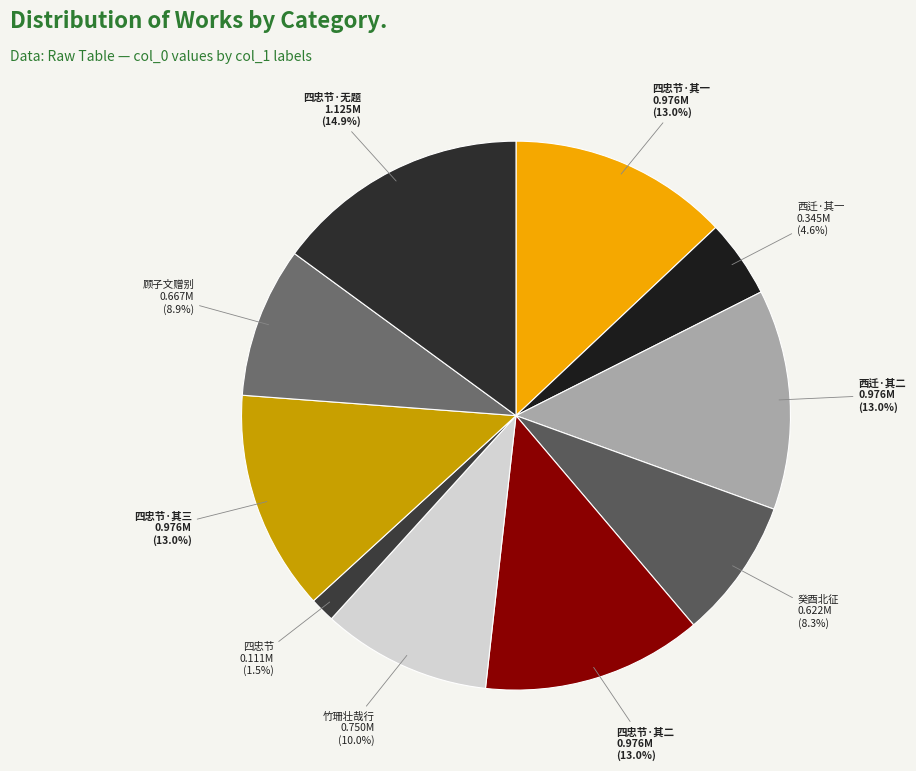

To the nearest percent, what is the average slice percentage?

10%